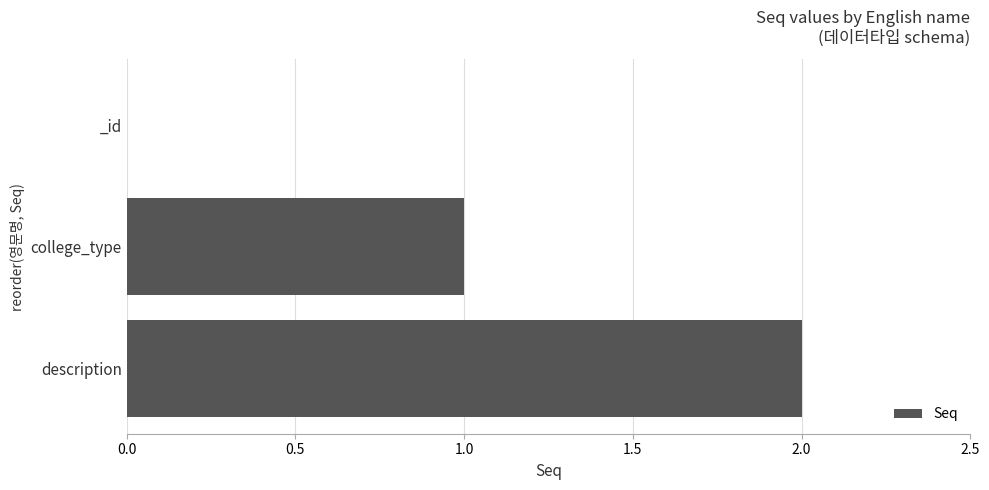

What is the sum of all values?

3